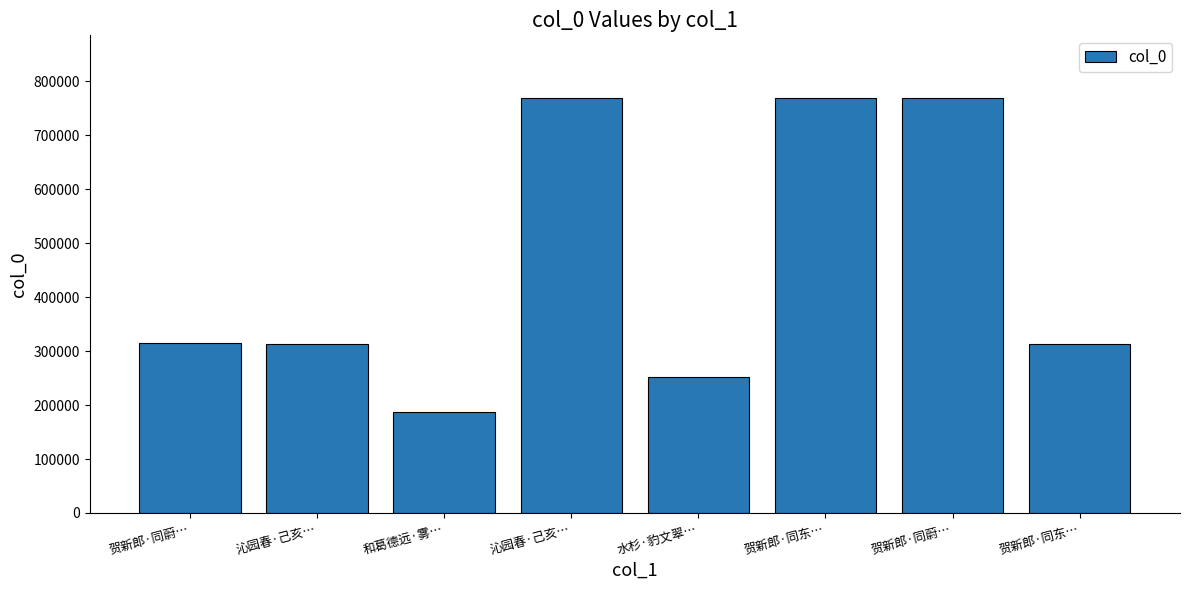

How many bars are there in total?

8